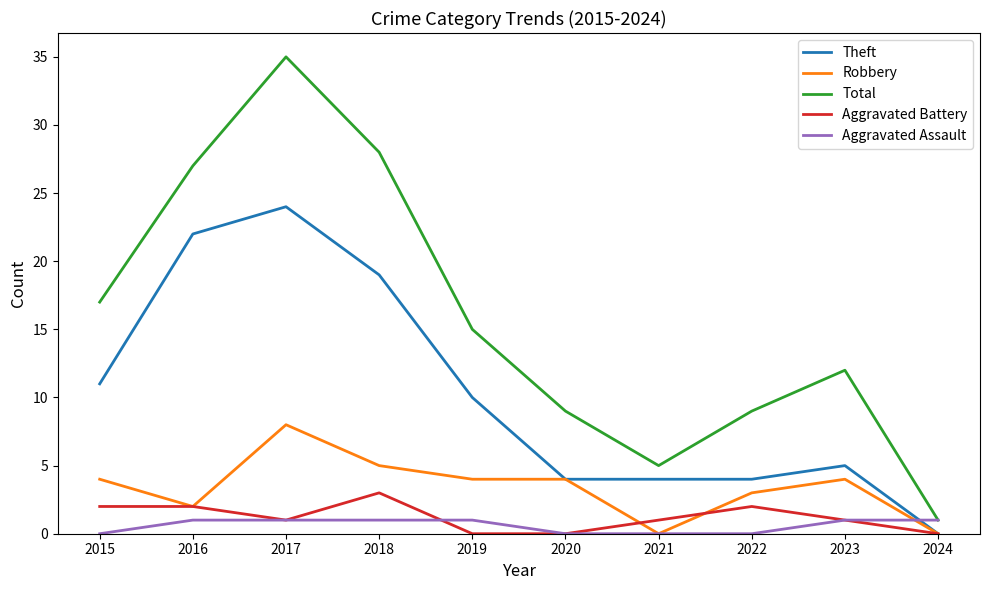

Where is the first local maximum for Total?

2017